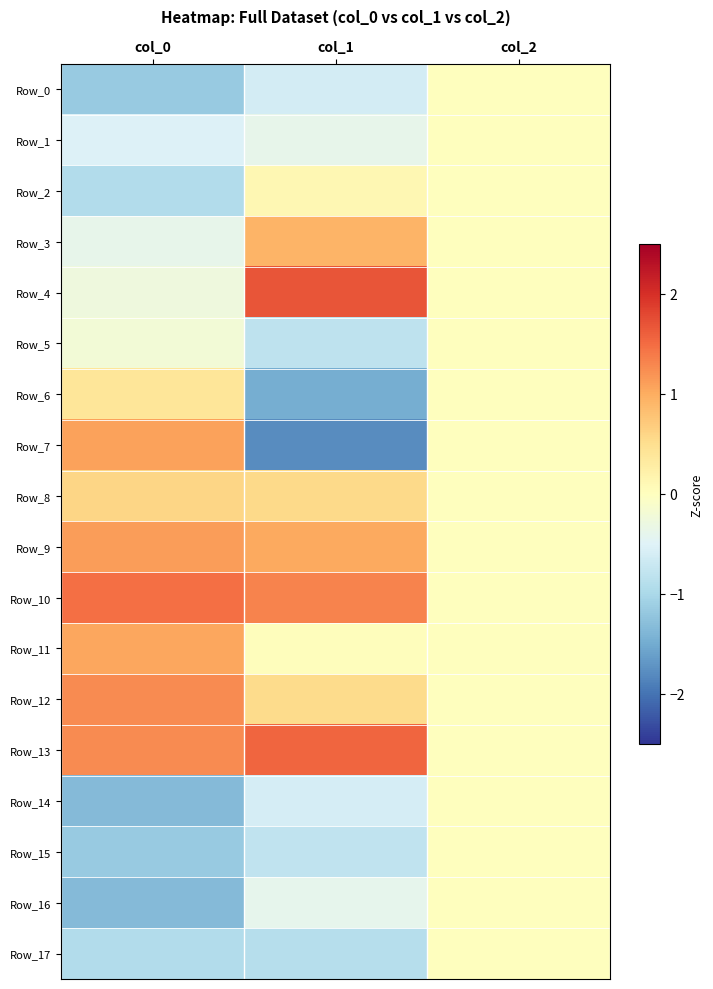

At which category is the sum across all series the highest?

col_1